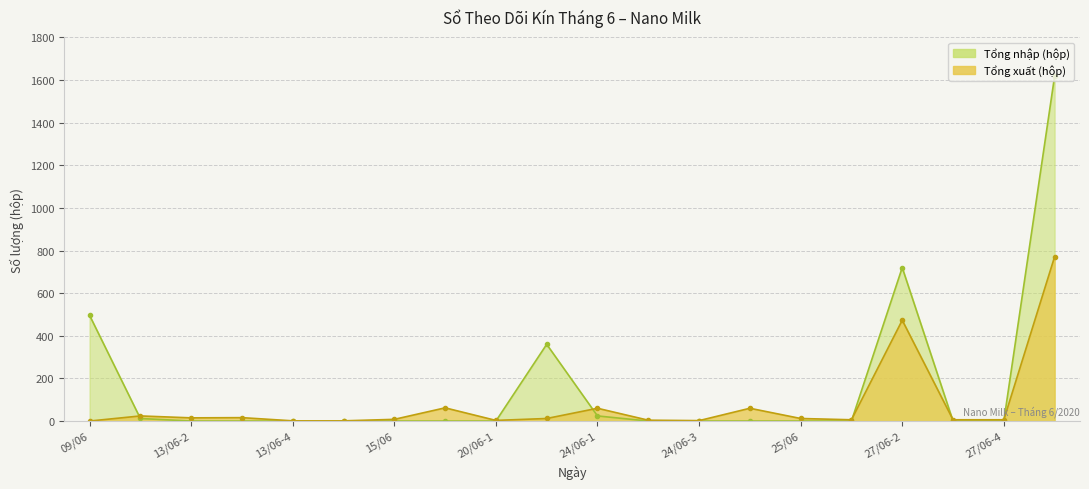

How many interior local peaks does the Tổng nhập series have?

2